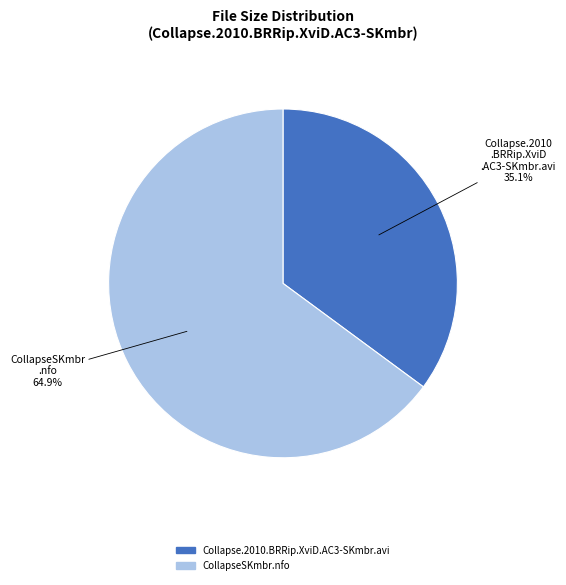

True or false: CollapseSKmbr.nfo accounts for 58% of the total.

False